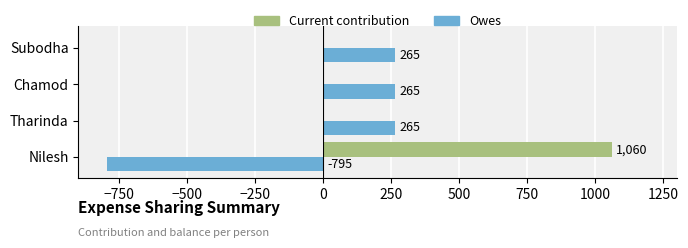

What are all the series names shown in the legend?

Current contribution, Owes